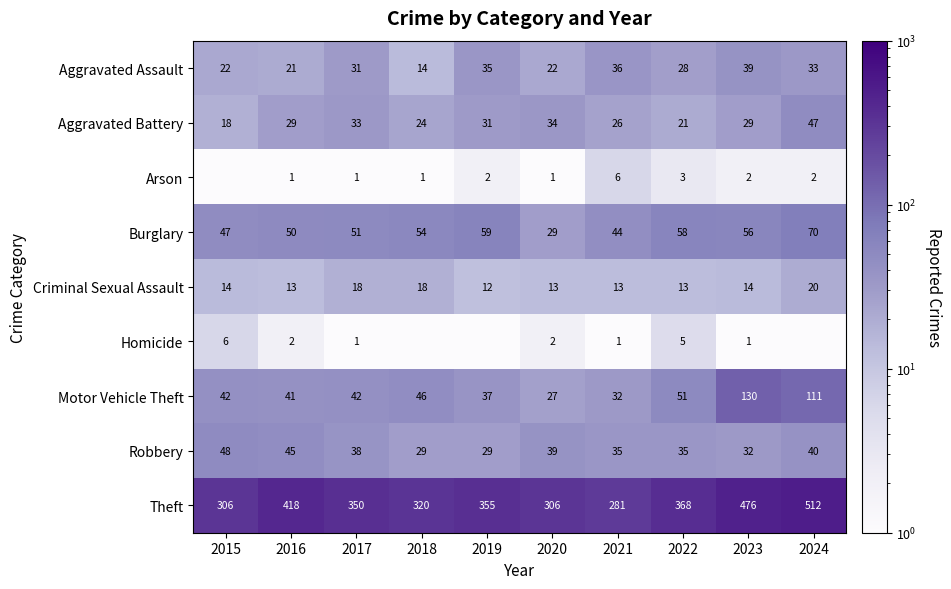

The value of Motor Vehicle Theft at 2019 is 49.2. True or false?

False